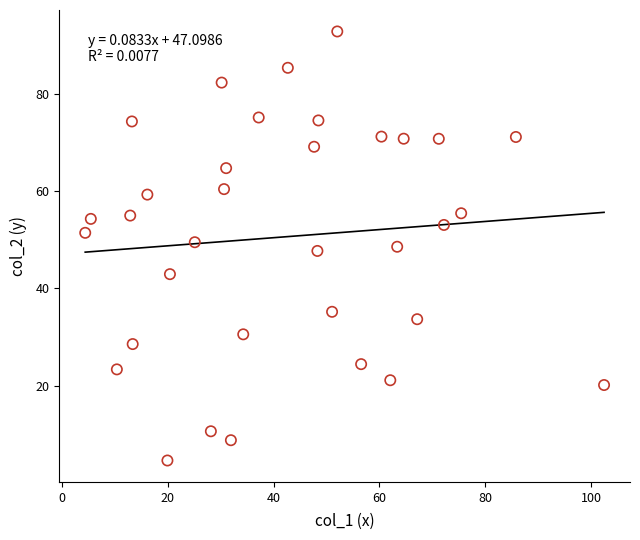

What is the range of Y values (max minus min)?

88.1